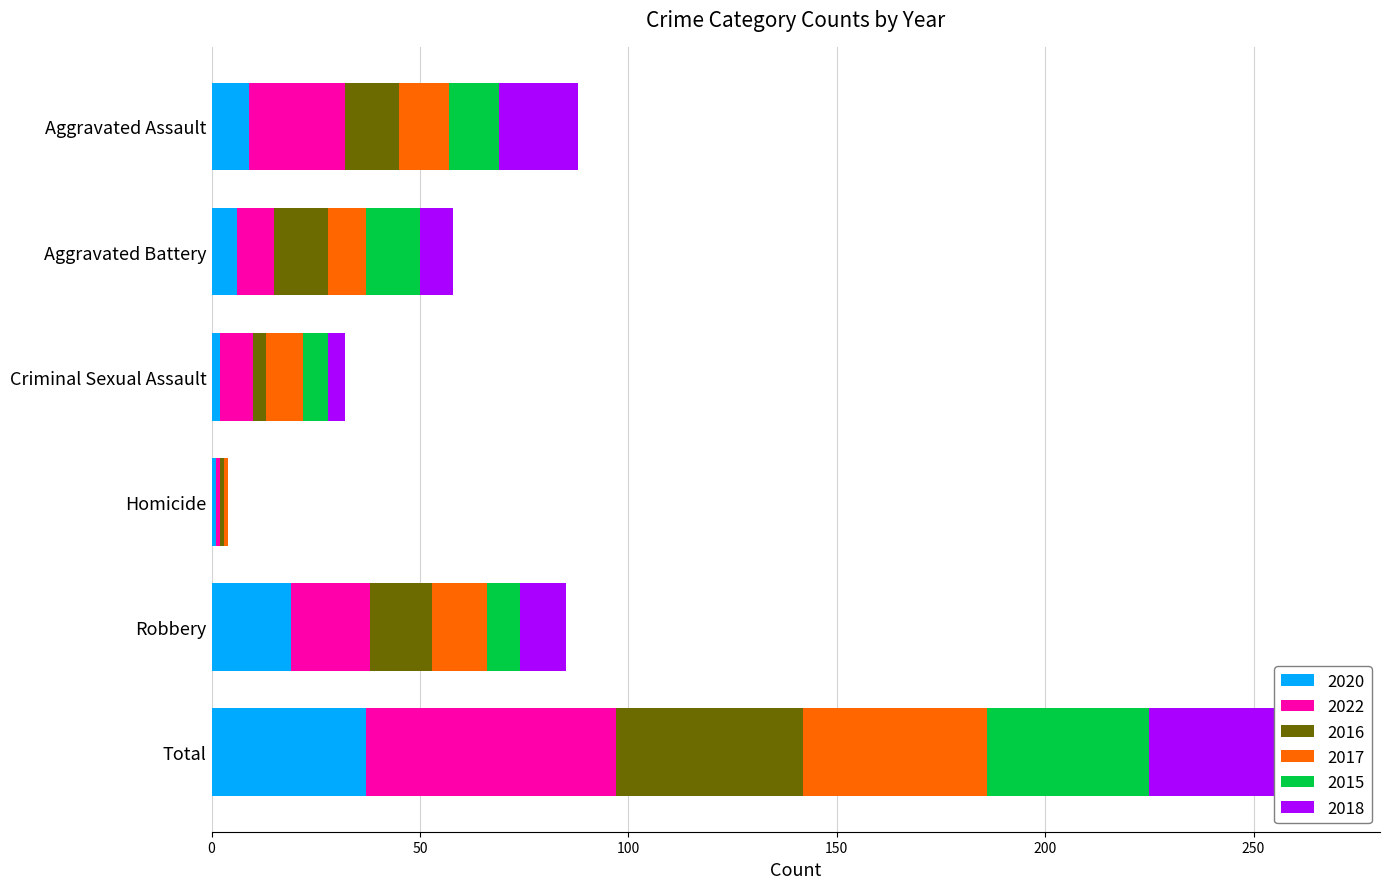

Is the value of 2020 at Criminal Sexual Assault greater than the value of 2018 at Robbery?

No